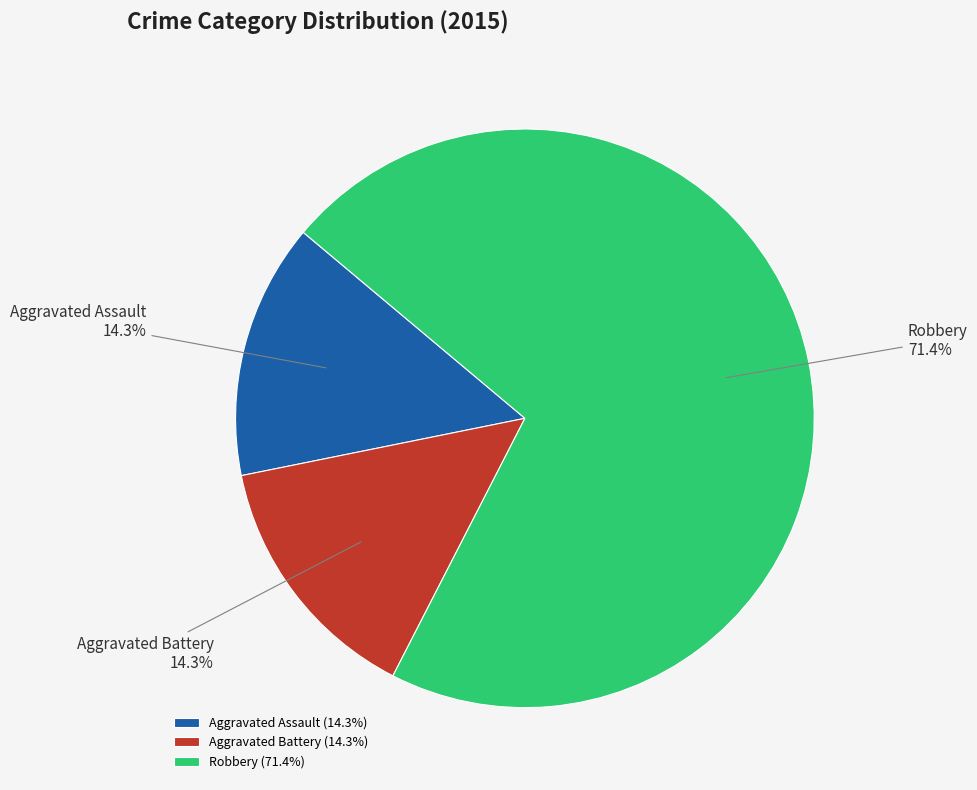

Combined, what portion of the pie is Aggravated Battery and Robbery?

85.7%